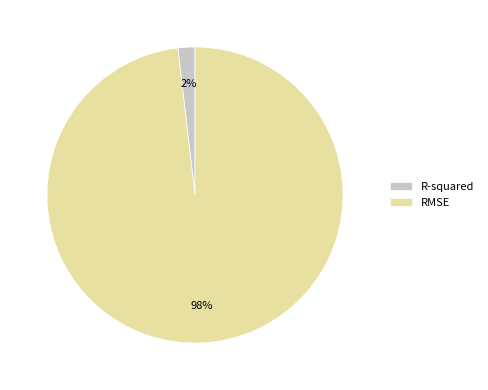

Which slice represents more than half of the pie?

RMSE